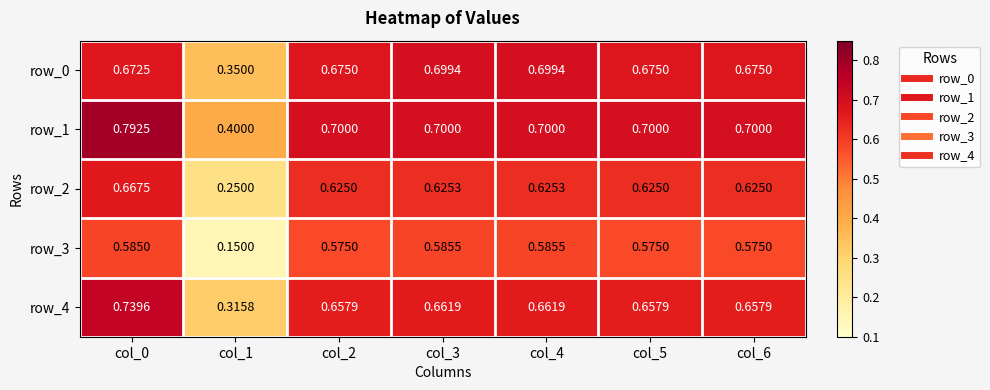

Which series has the largest range (max minus min)?

row_3